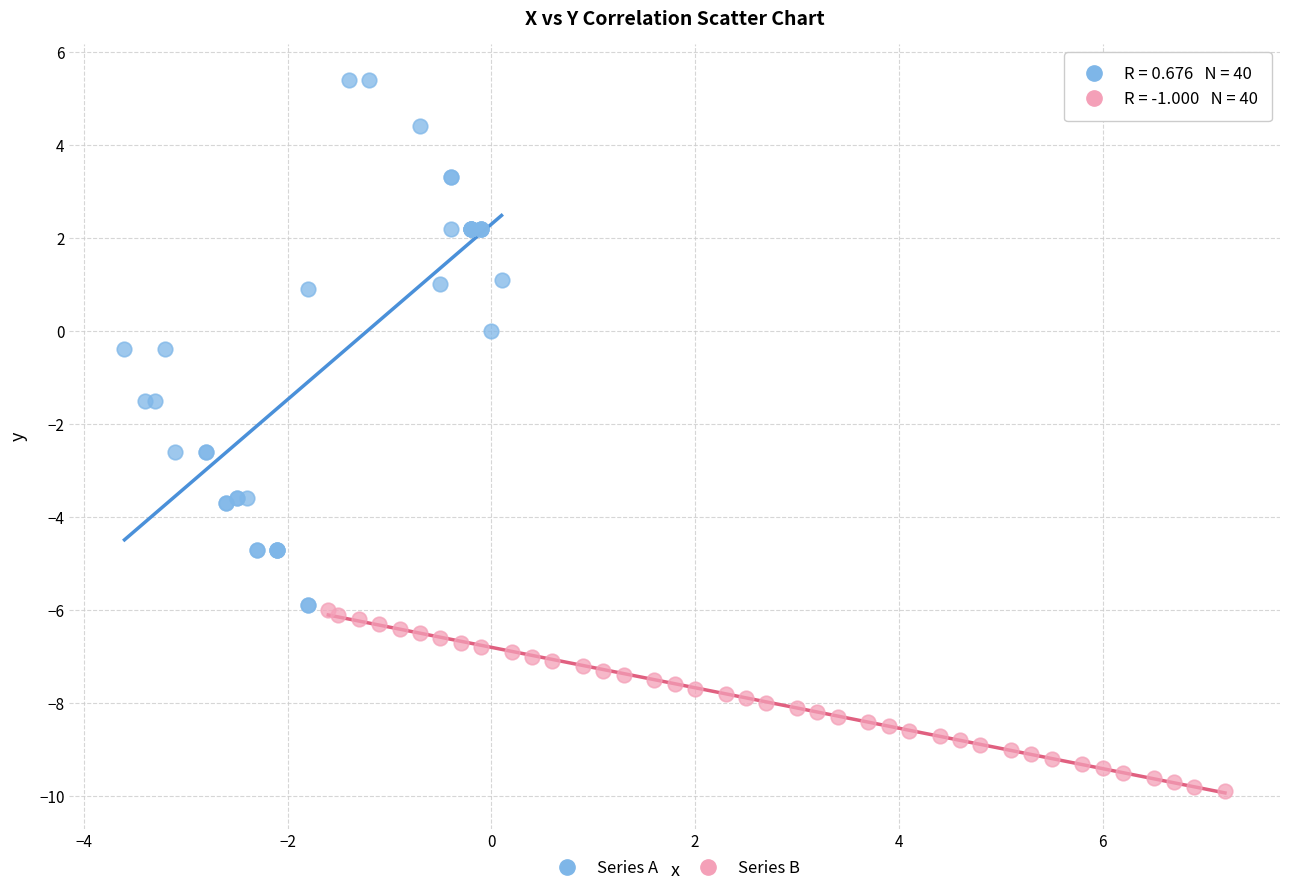

Which series contains the lowest Y value?

Series B